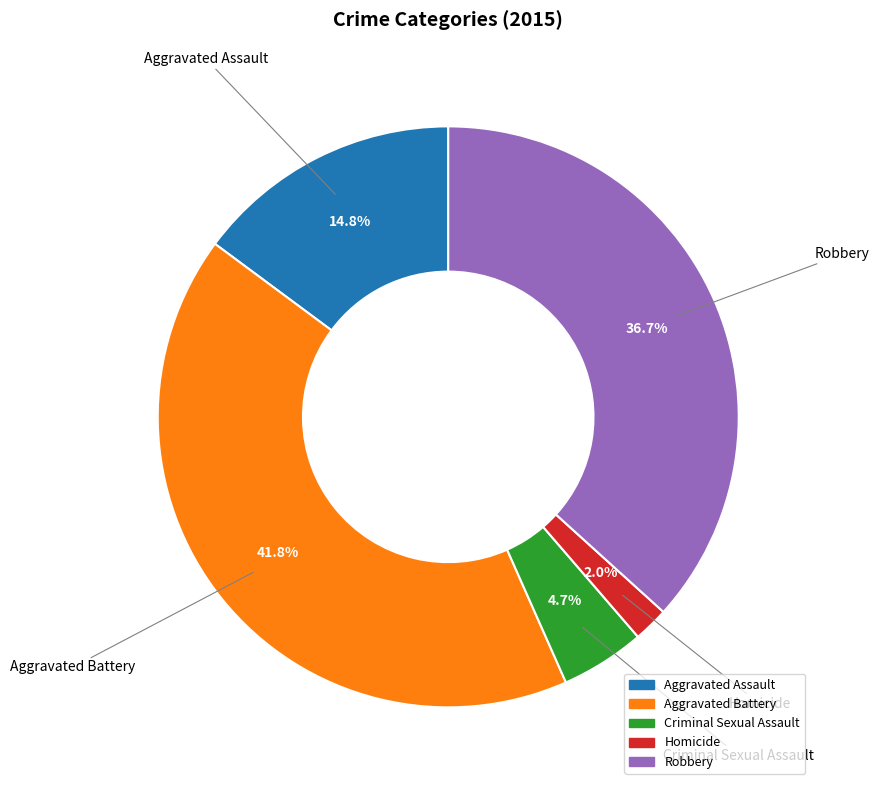

Does Homicide represent more than half of the total?

No